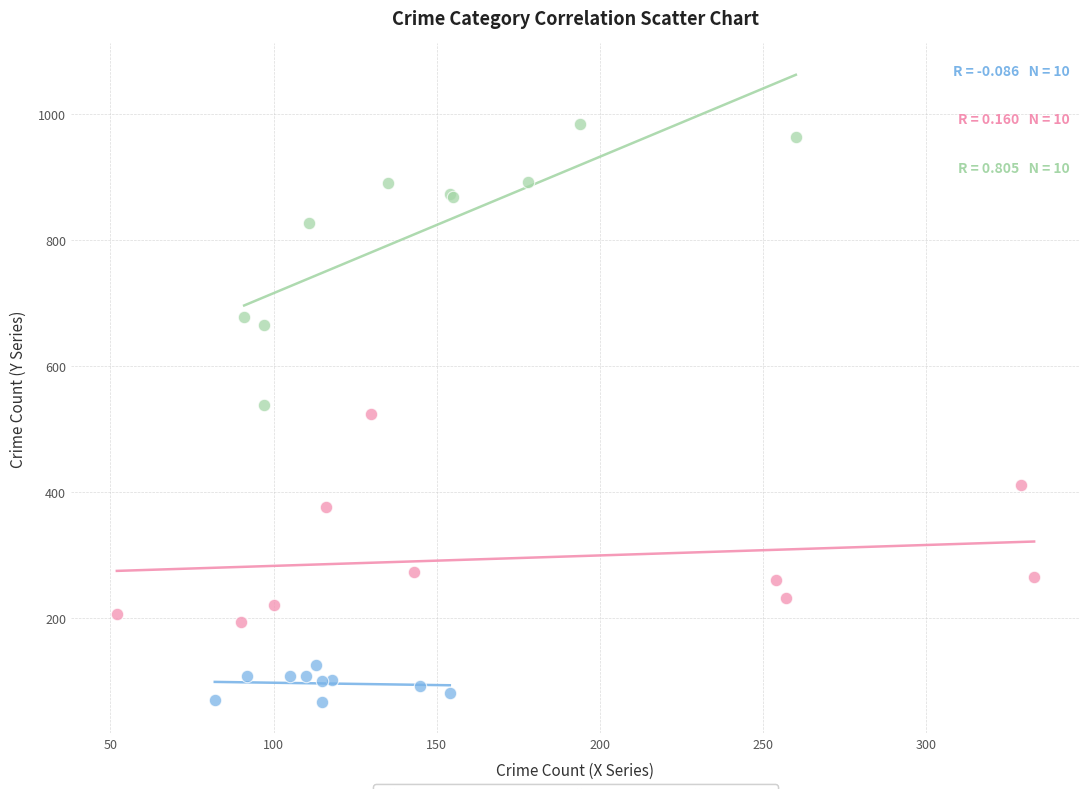

Which series has the widest spread of Y values?

Robbery